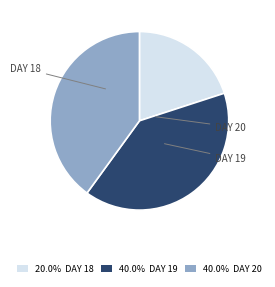

What is the ratio of the value at 20.0% DAY 18 to the value at 40.0% DAY 19?

0.5